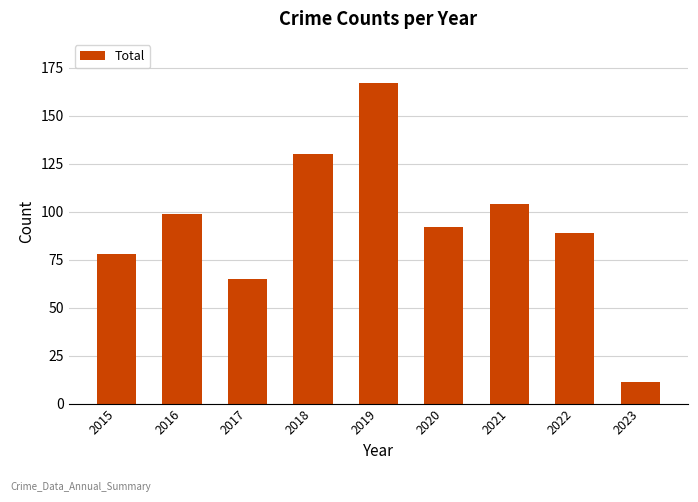

What is the difference between the maximum and minimum values?

156